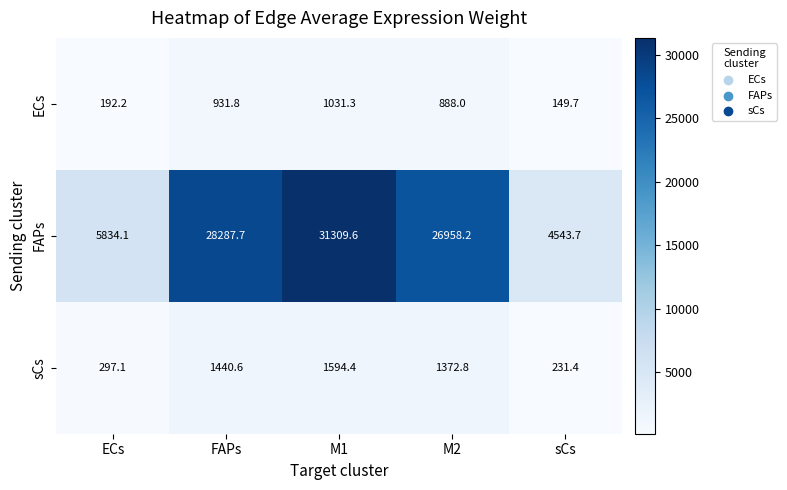

What is the sum of all sCs values?

4936.3